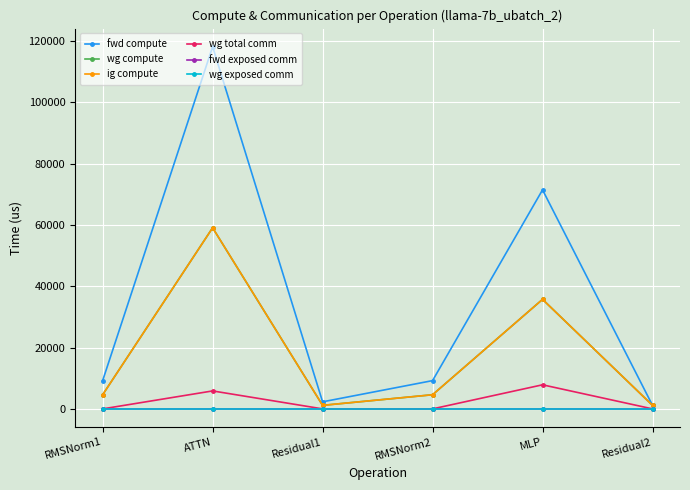

Does the chart have visible grid lines?

Yes